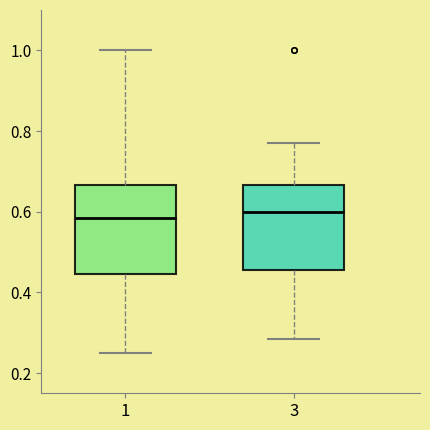

Reading left to right, transcribe this box plot: for each box, give where its median line is, the range the box spans, and where its two whiskers end, as read against the y-axis. The values are not printed on the chart, so give them approximately, as read against the axis.

1: median 0.58, box 0.44 to 0.66, whiskers 0.26 to 1.00
3: median 0.60, box 0.46 to 0.66, whiskers 0.28 to 0.76